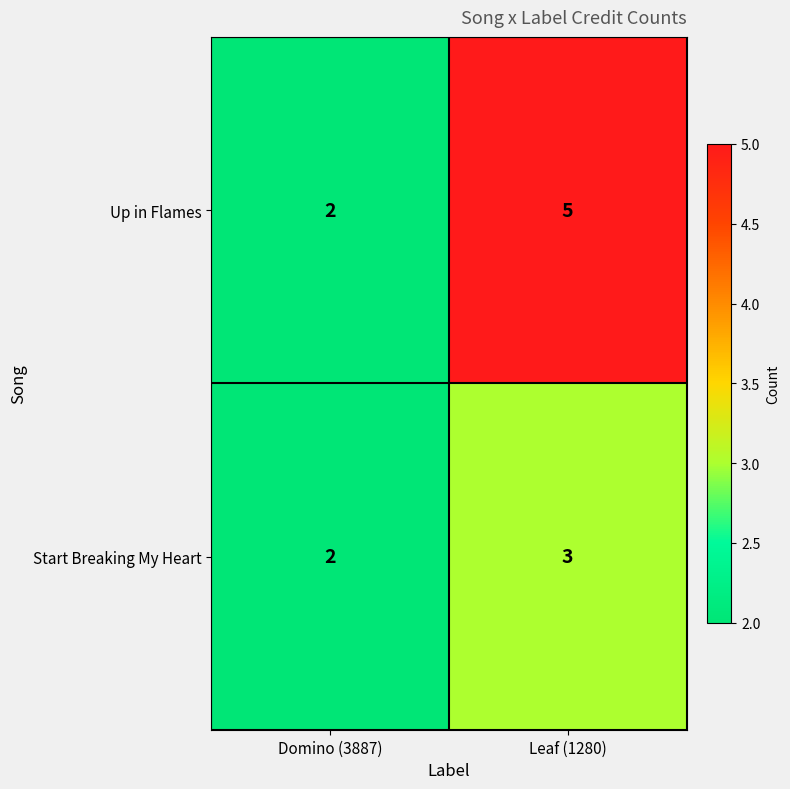

Read the Start Breaking My Heart value at Leaf (1280).

3